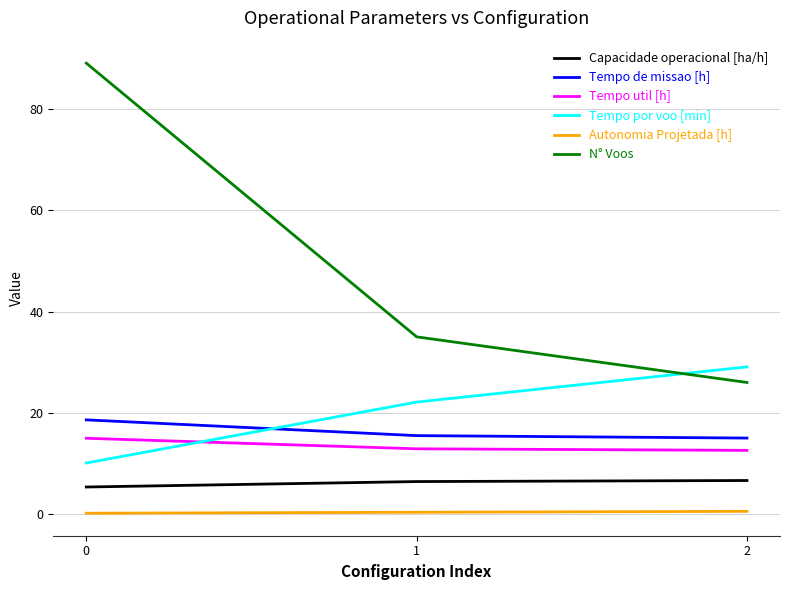

Which series has the largest total across all categories?

N° Voos